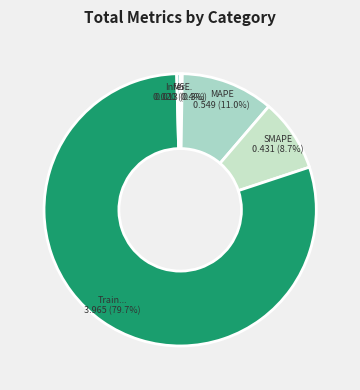

Rank the categories by value from highest to lowest.

Training Time, MAPE, SMAPE, Inference Time, MSE